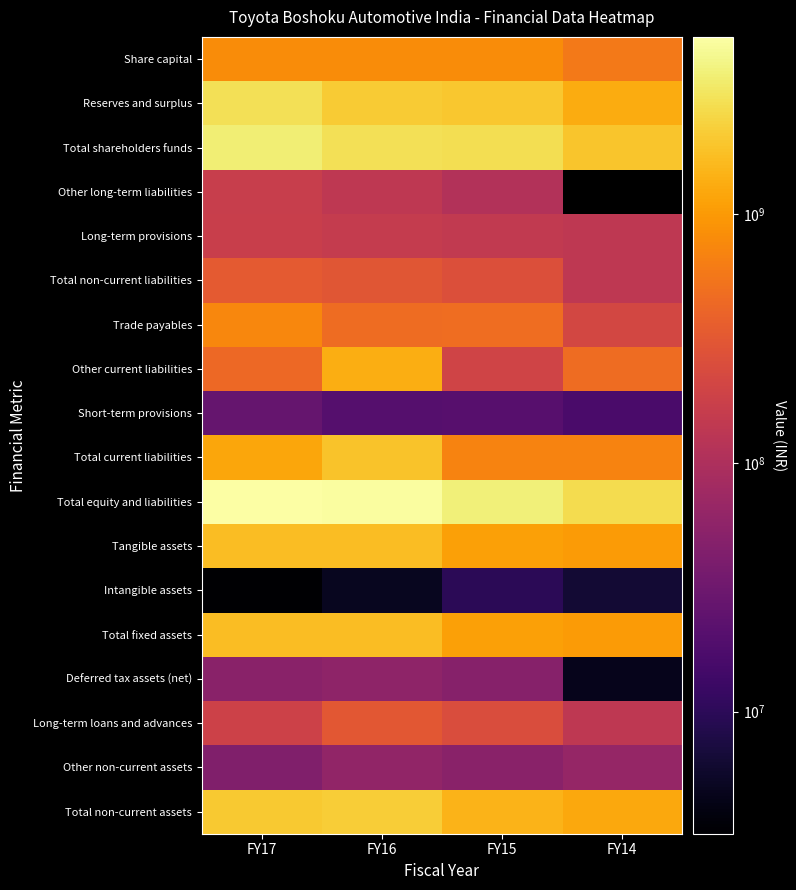

Is the value of Reserves and surplus at FY17 greater than the value of Share capital at FY14?

Yes